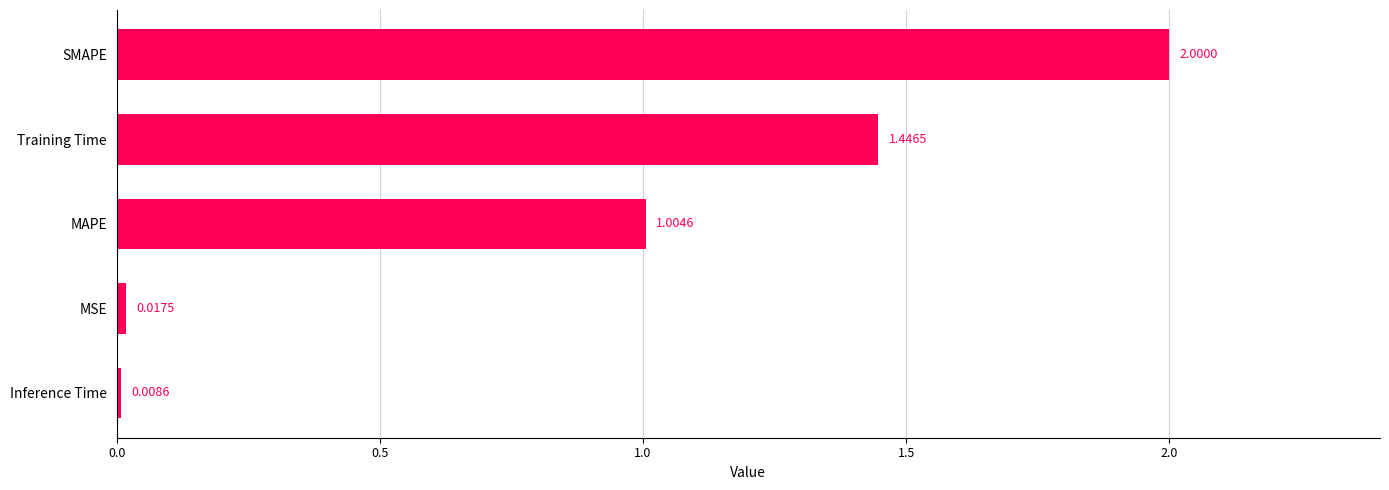

Where is the data nearest to the value 1?

MAPE